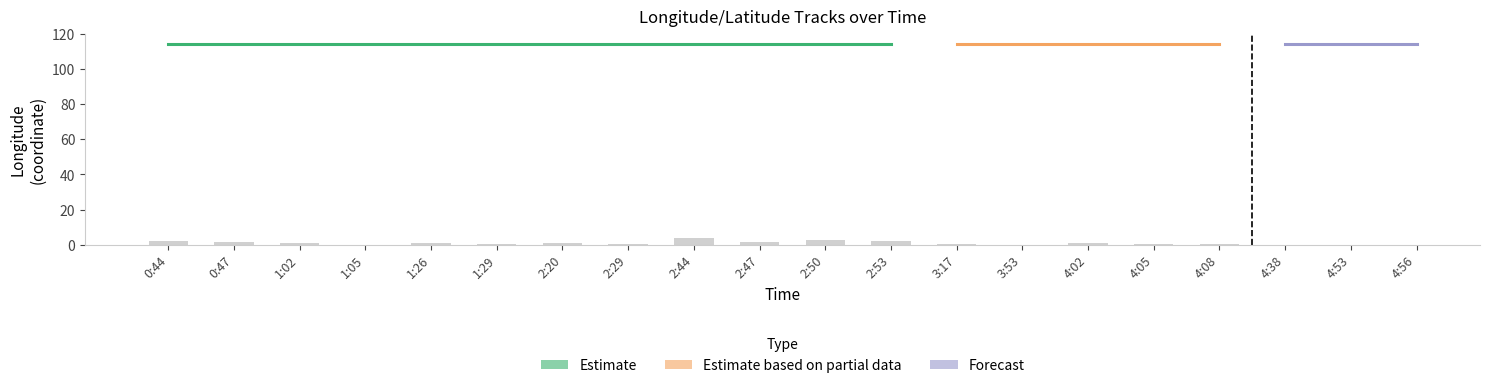

Is the value of lat_current at 1:05 greater than the value of lon_prev at 2:29?

No